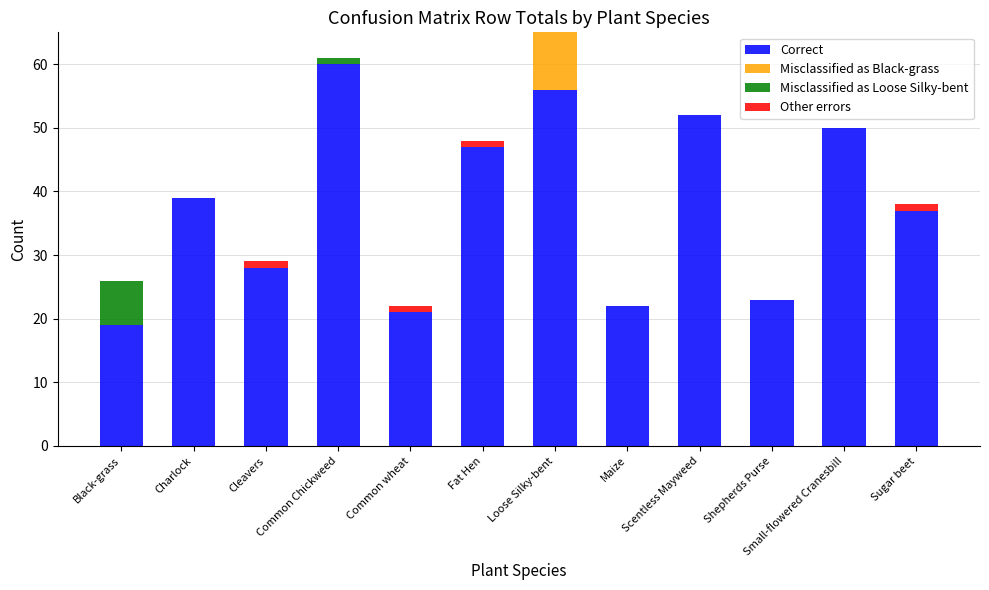

Are the bars horizontal?

No